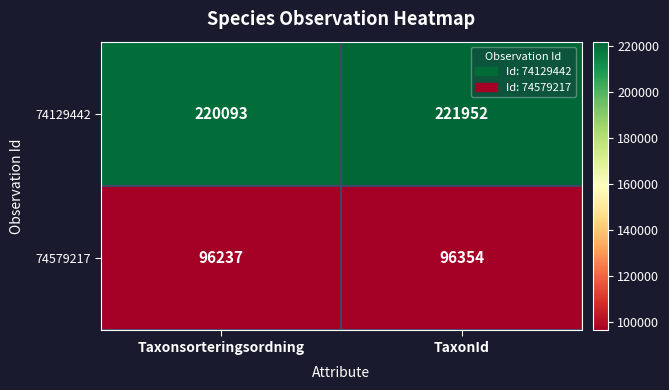

What is the sum of the 74579217 values at Taxonsorteringsordning and TaxonId?

192591